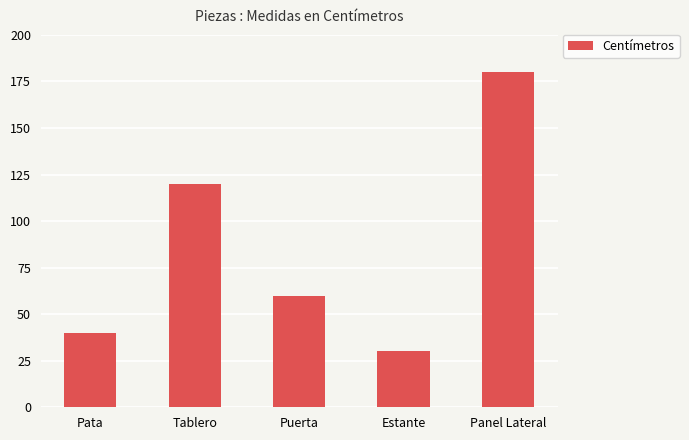

Which has a higher value, Estante or Panel Lateral?

Panel Lateral